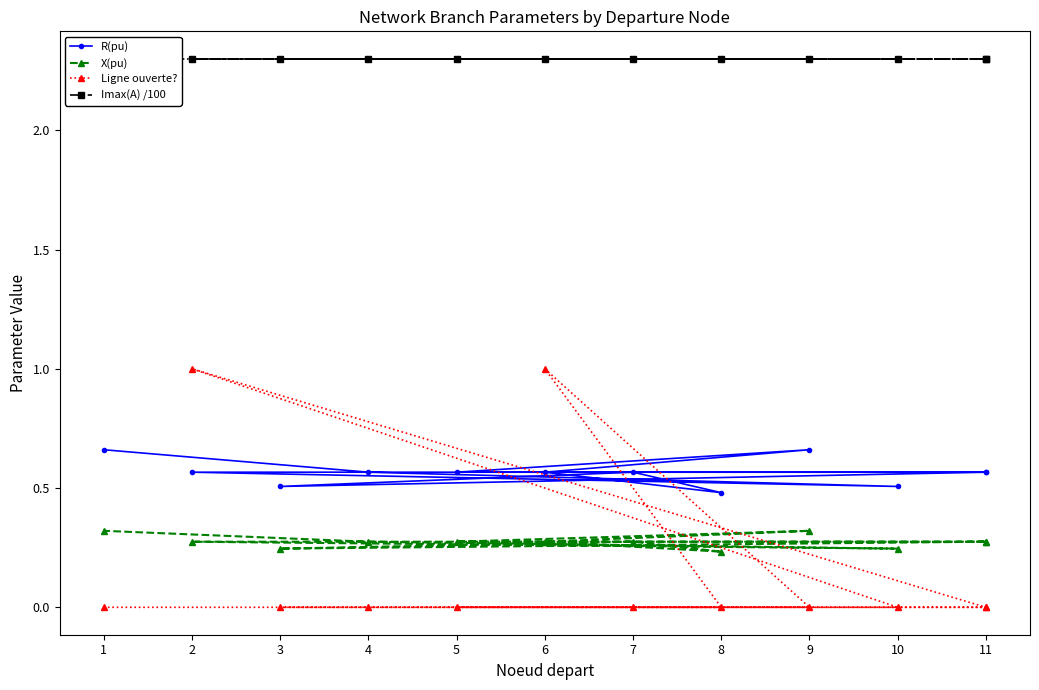

Where is Ligne ouverte? nearest to the value 0?

11